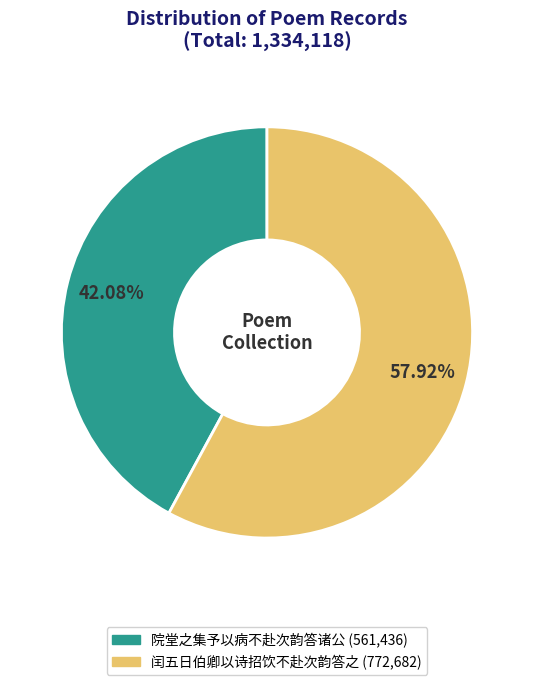

What percentage is the 院堂之集予以病不赴次韵答诸公 slice, to the nearest percent?

42%